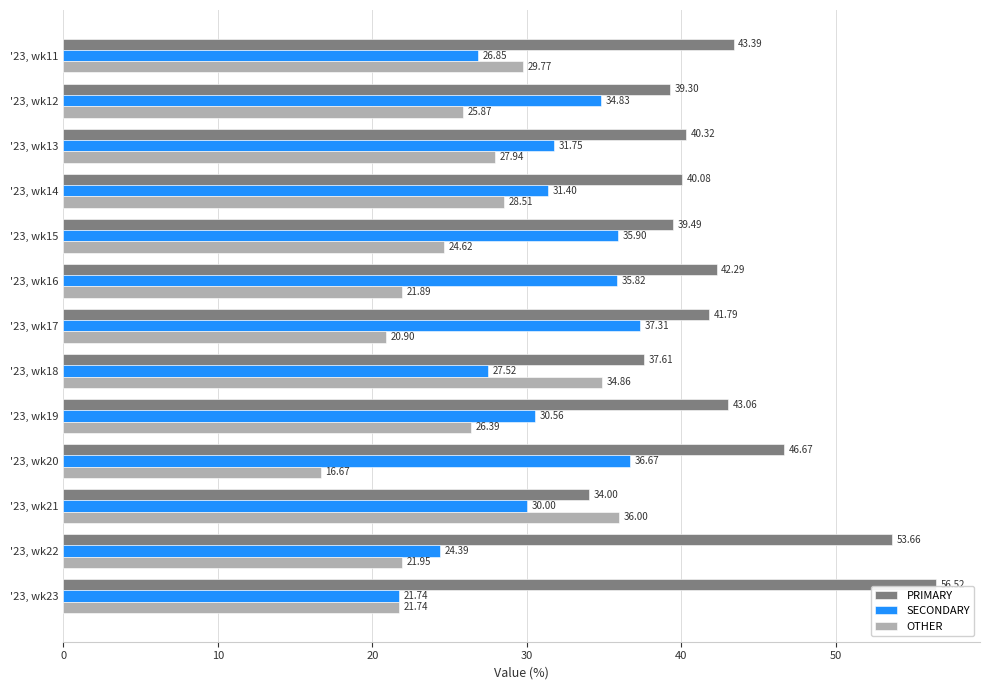

Rank the series by their maximum value, from lowest to highest.

OTHER, SECONDARY, PRIMARY